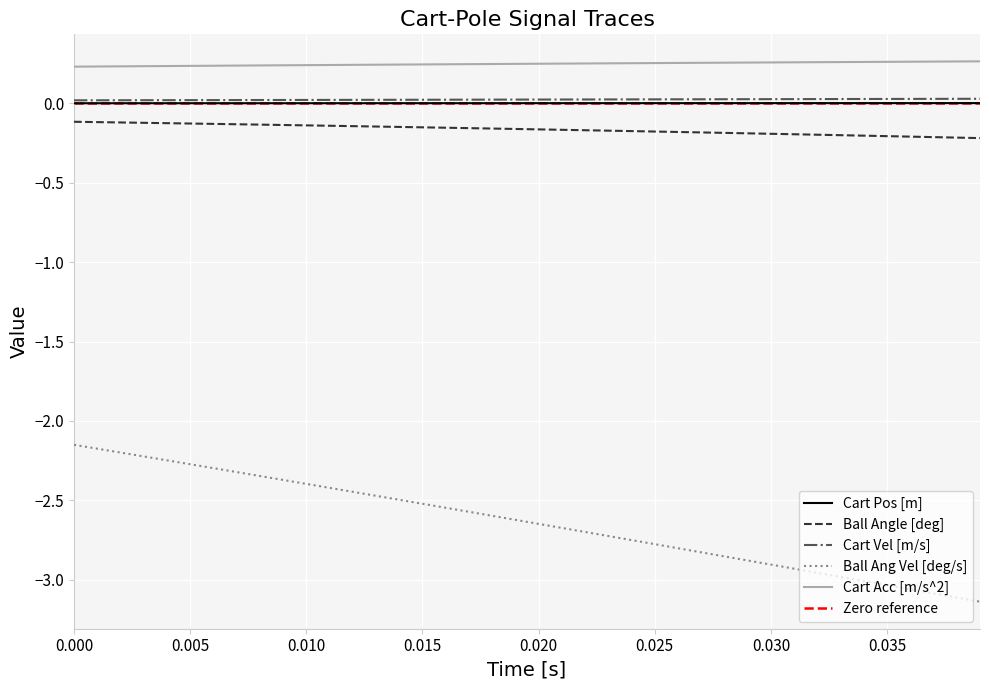

True or false: Ball Ang Vel [deg/s] and Cart Acc [m/s^2] intersect in this chart.

False